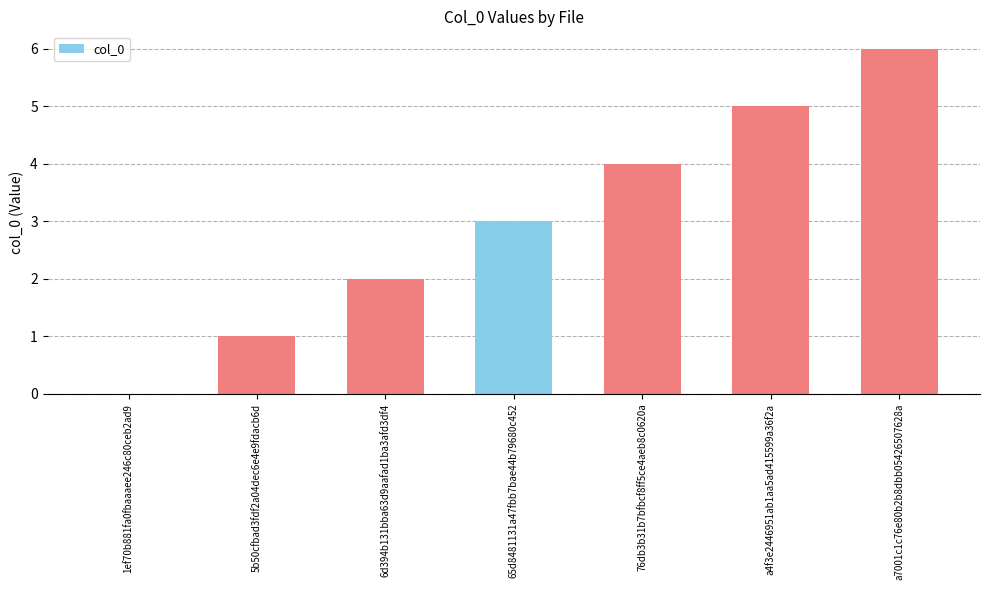

The chart shows a value of 3 at 1ef70b881fa0fbaaaee246c80ceb2ad9. True or false?

False